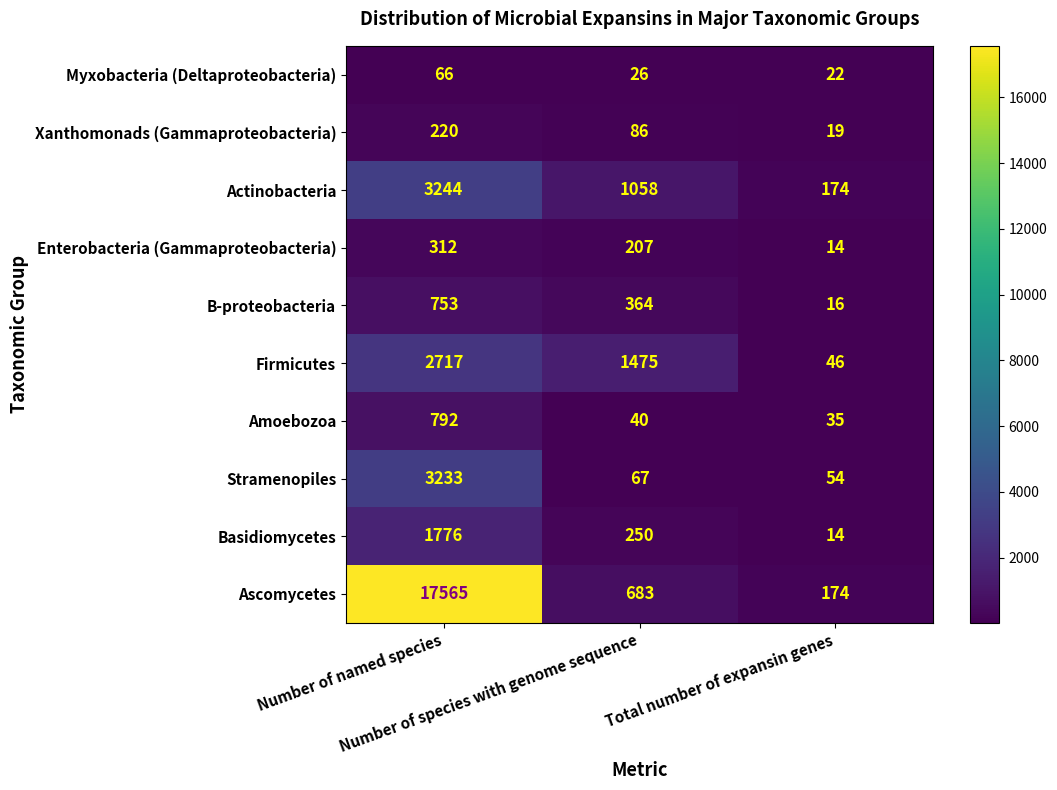

Which series has the largest range (max minus min)?

Ascomycetes